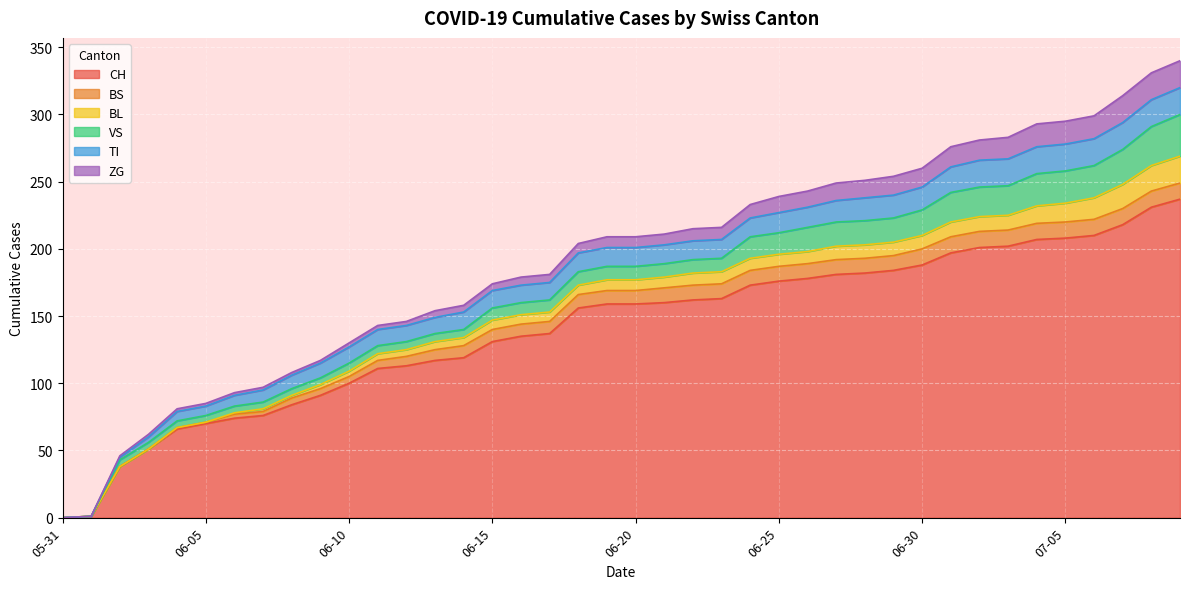

What is the average value of the TI series?

13